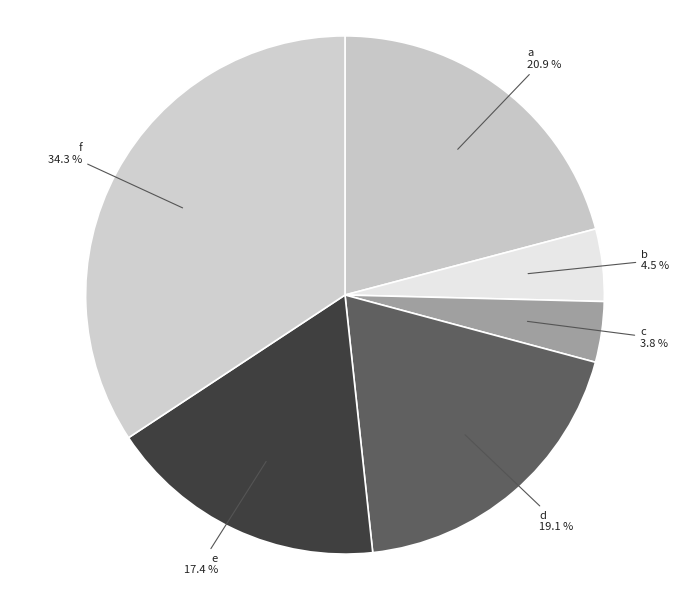

To the nearest percent, what percentage of the pie is c?

4%